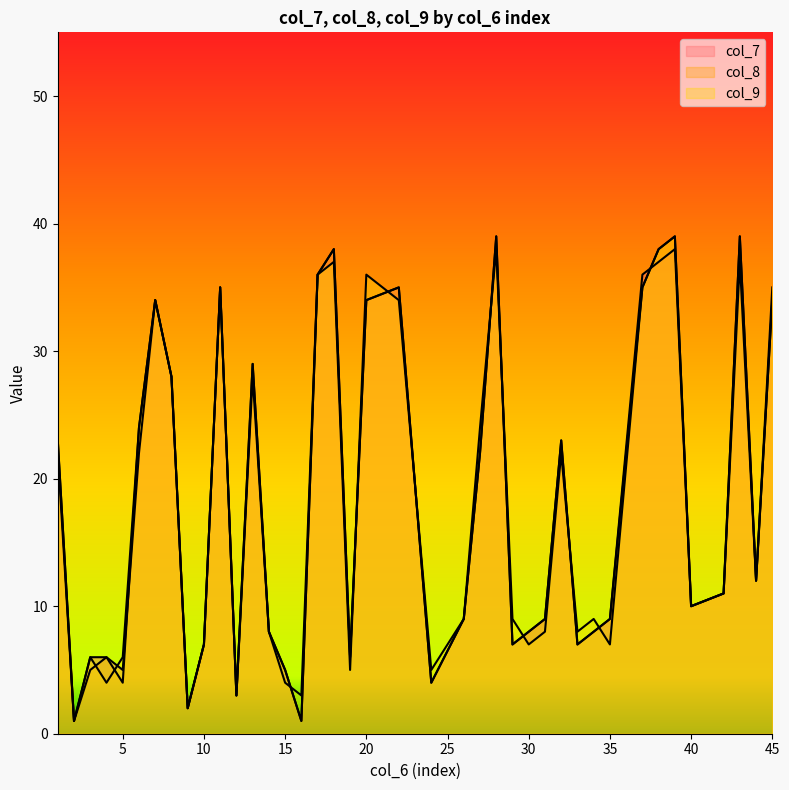

At how many categories does at least one series exceed 22?

18